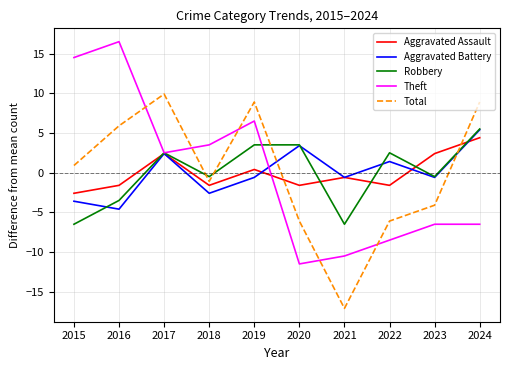

True or false: Robbery has a value of 2.5 at 2022.

True